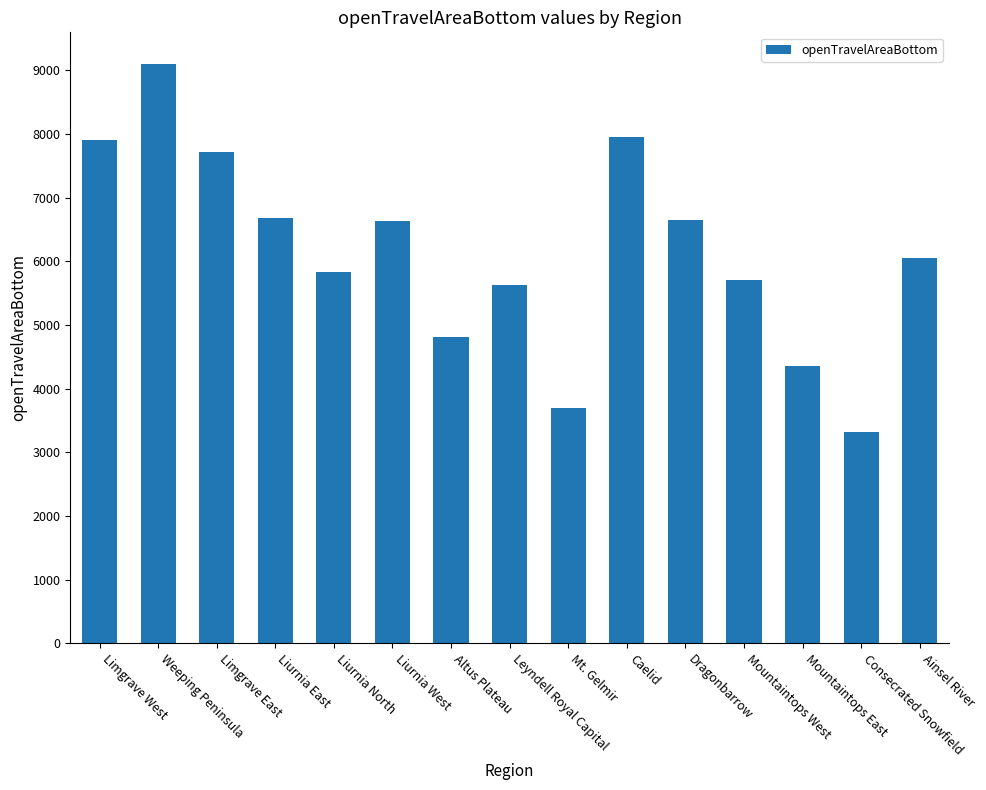

Are the bars horizontal?

No